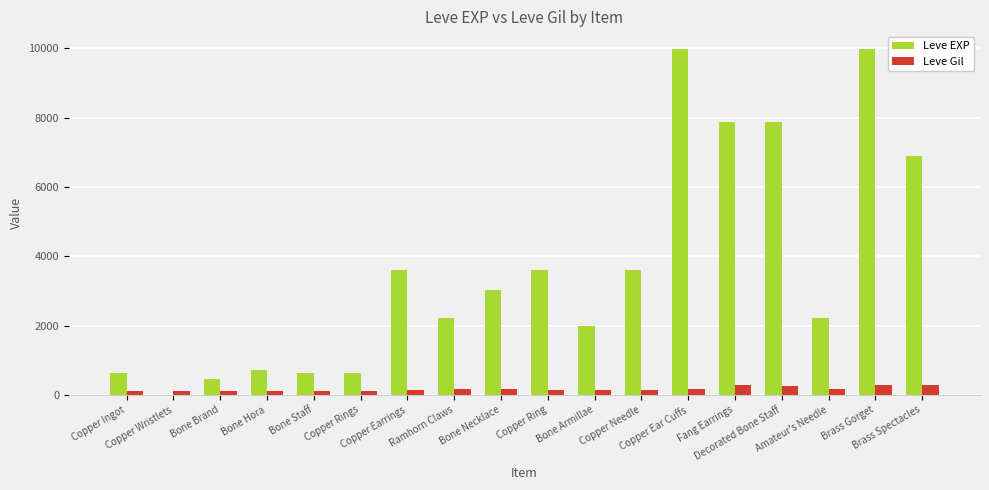

What is the maximum value for Leve EXP?

9990